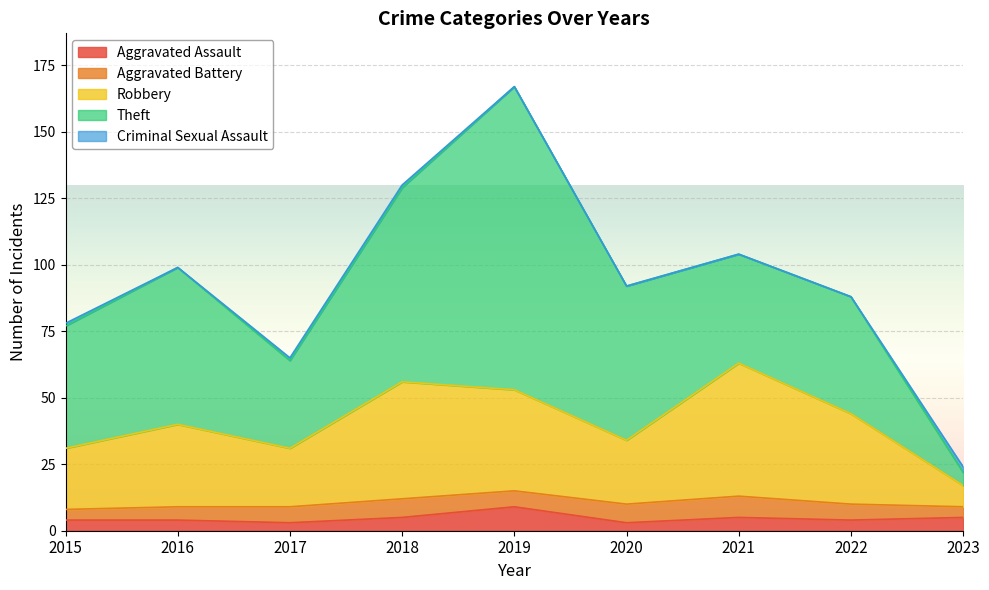

Which series has the largest total across all categories?

Theft